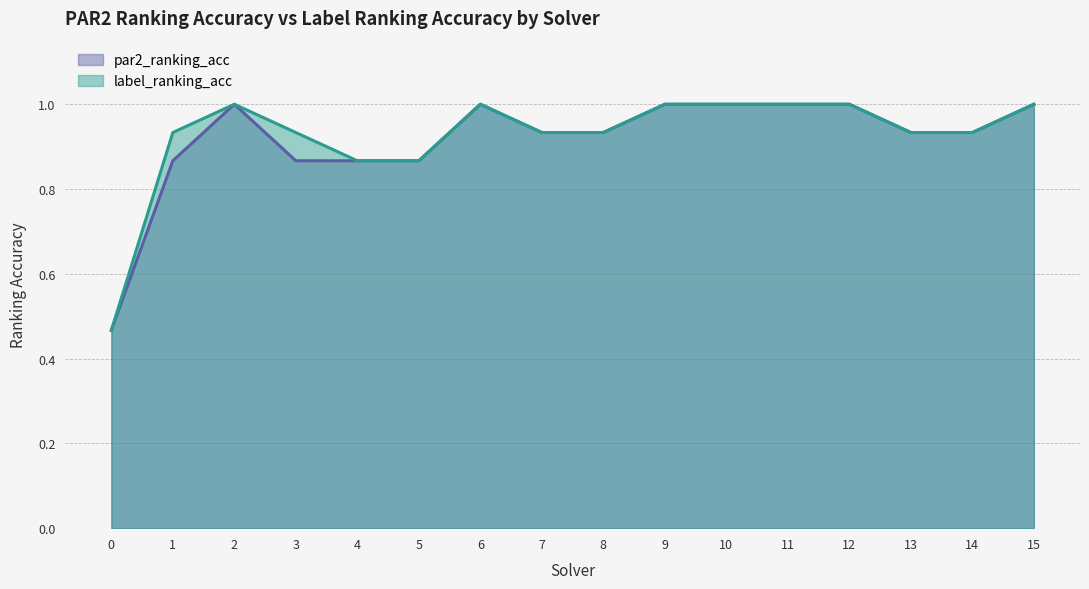

What is the total value across all series at 9?

2.0